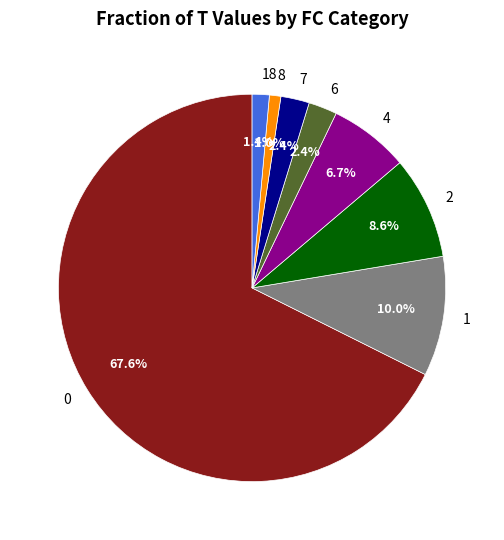

Is 4 the majority of the pie?

No